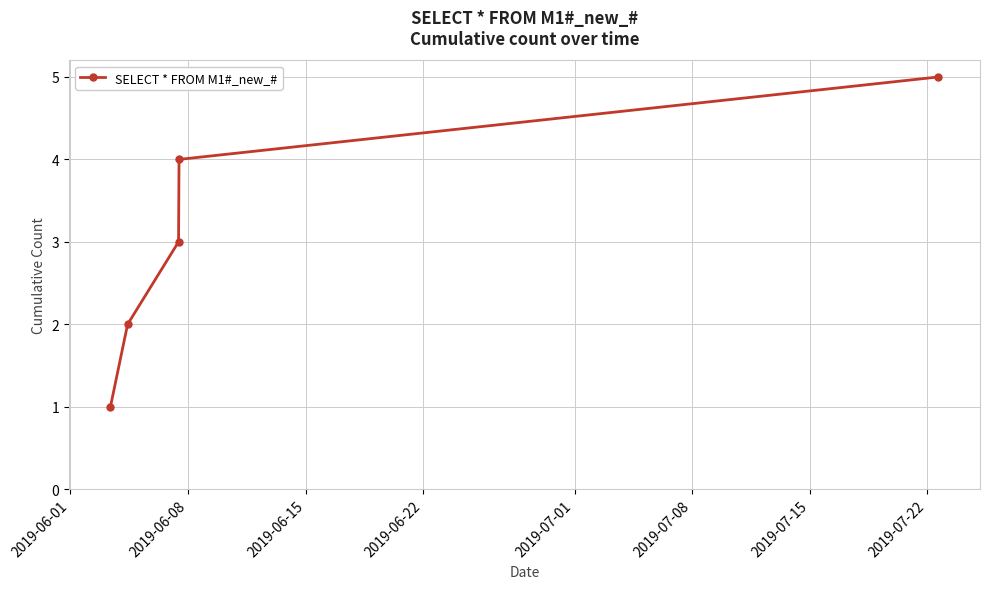

What is the maximum value shown in the chart?

5